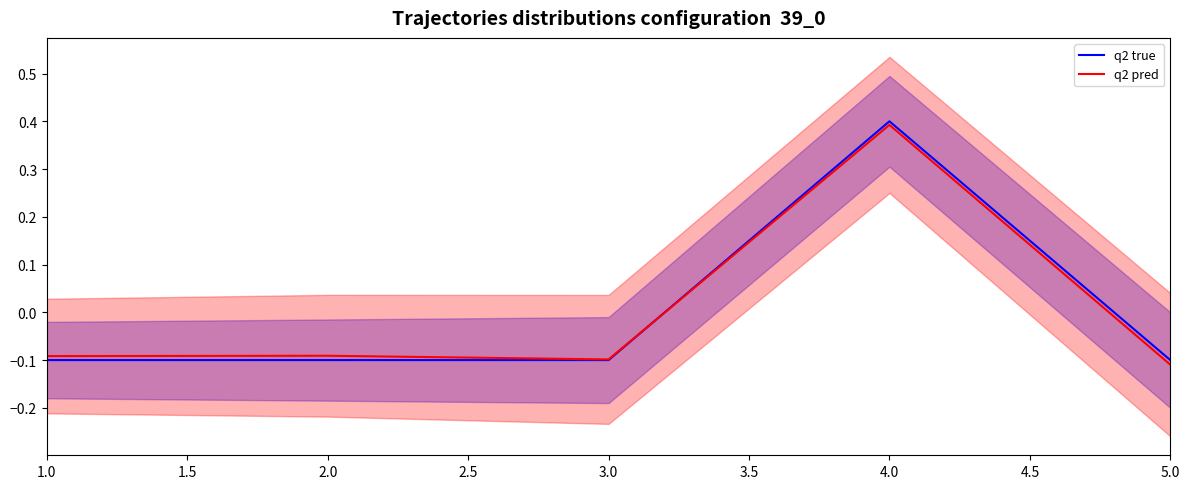

Reading right to left, transcribe all the data shown in this chart.

q2 true: -0.1	0.4	-0.1	-0.1	-0.1
q2 pred: -0.1	0.4	-0.1	-0.1	-0.1